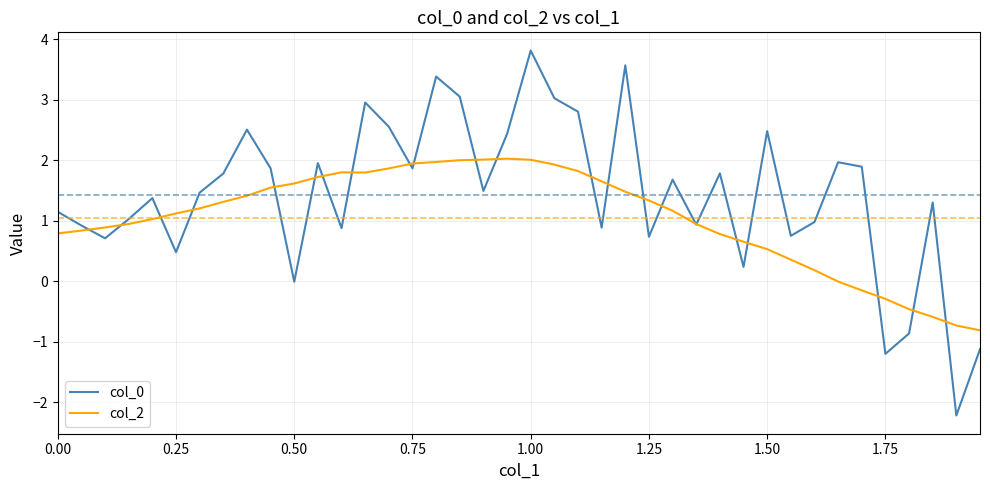

What is the minimum value for col_0?

-2.2